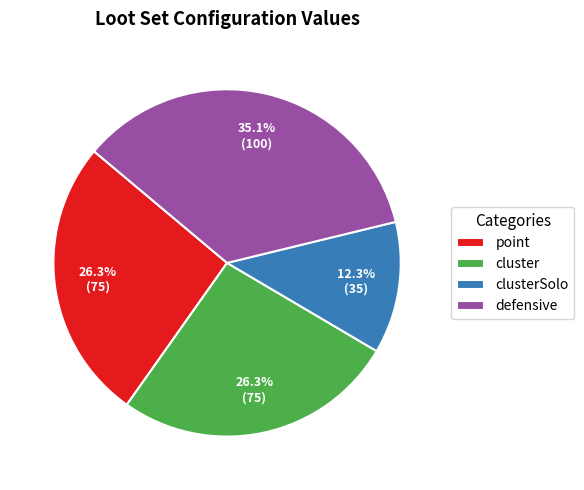

To the nearest percent, what is the difference between the largest and smallest slice percentages?

23%